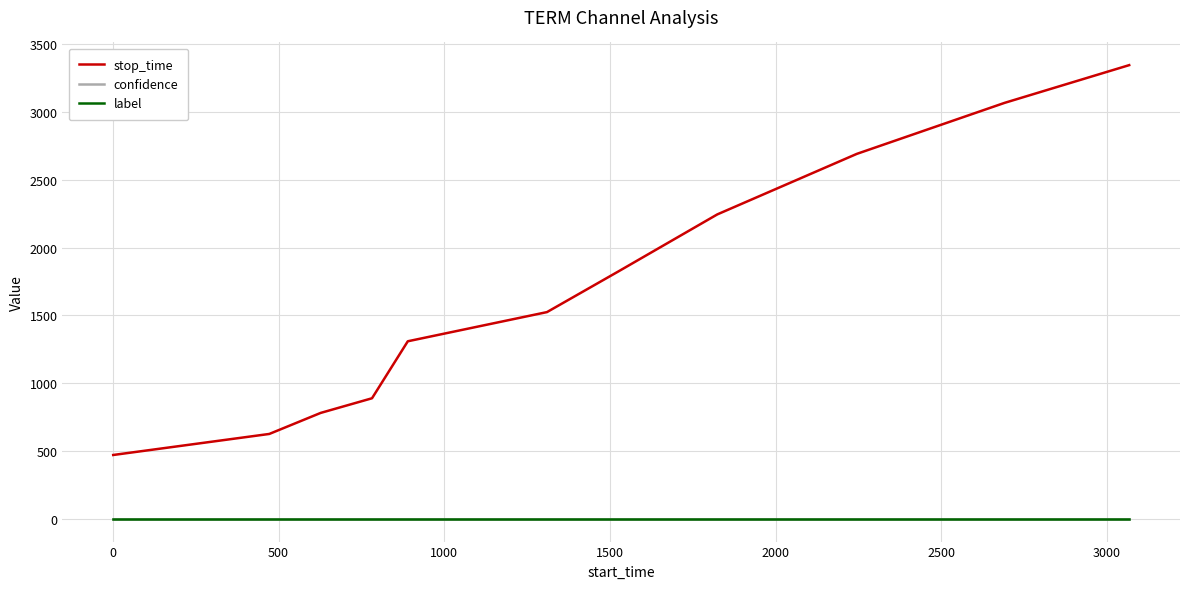

Is this an area chart (filled region under the line)?

No